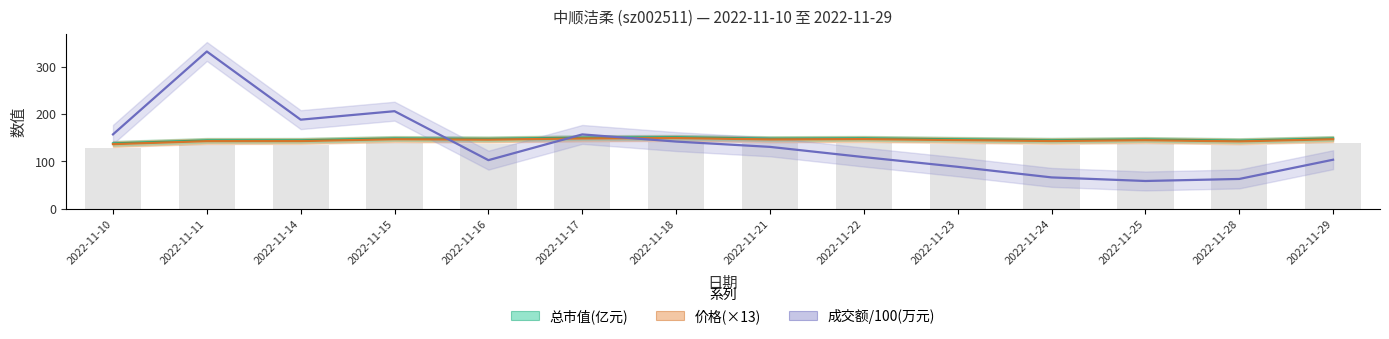

True or false: 总市值(亿元) has a value of 150.7 at 2022-11-18.

True